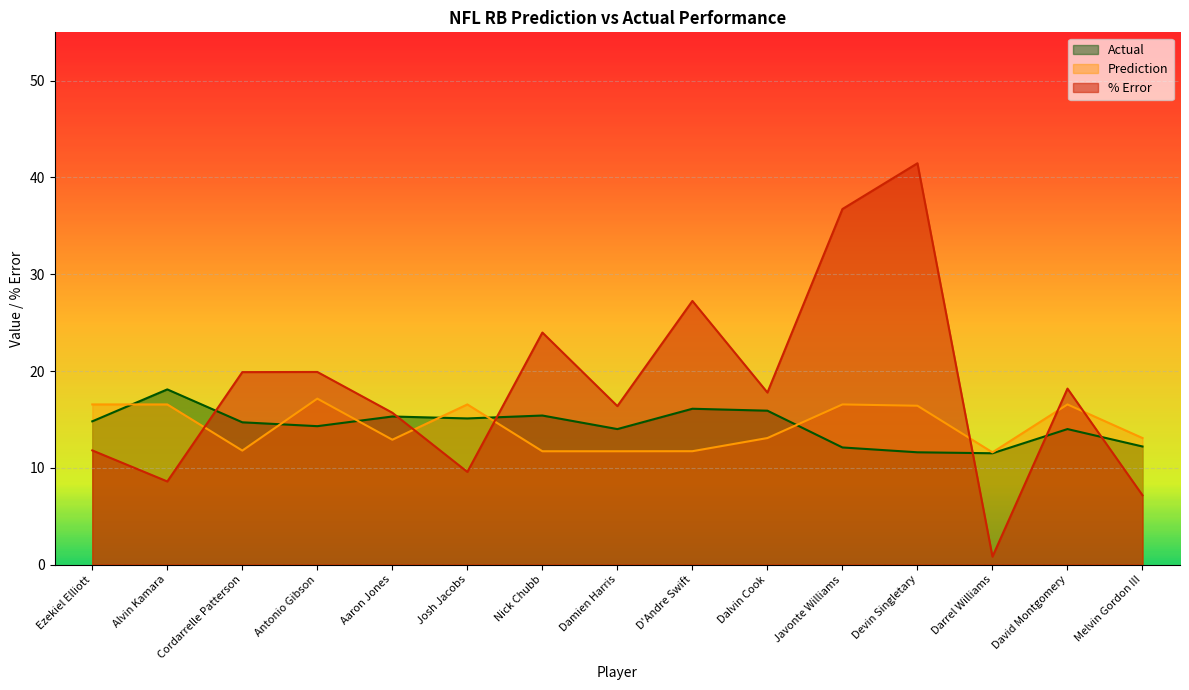

At which category is the sum across all series the highest?

Devin Singletary